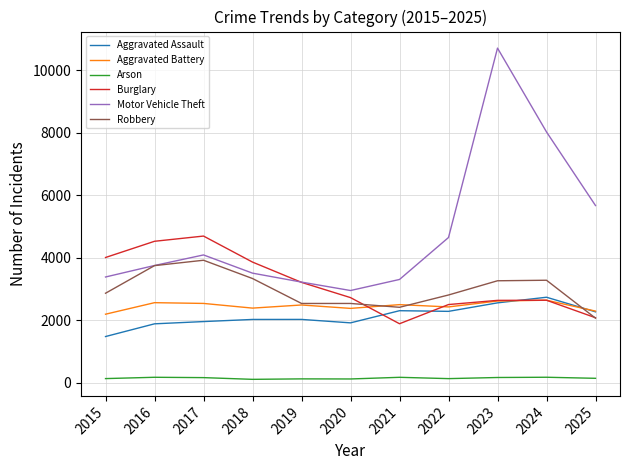

The Motor Vehicle Theft series shows 2207 at 2023. True or false?

False